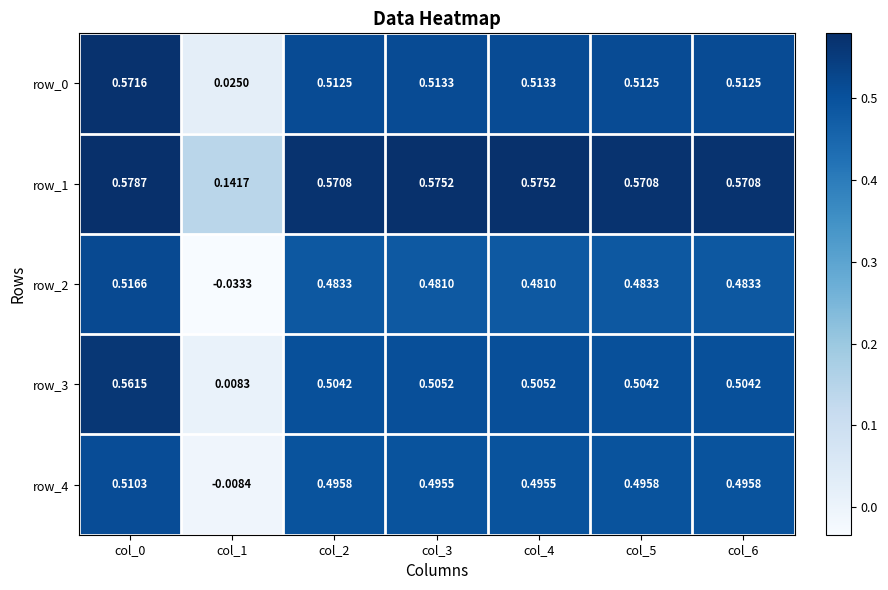

True or false: row_0 has a value of 0.2 at col_2.

False